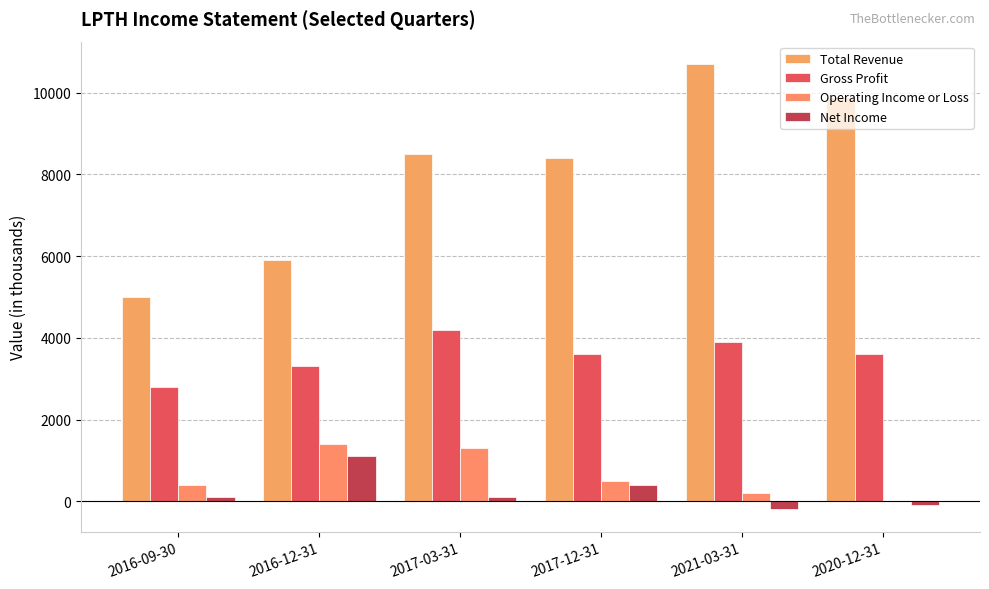

At 2016-09-30, list the series in order from largest to smallest.

Total Revenue, Gross Profit, Operating Income or Loss, Net Income